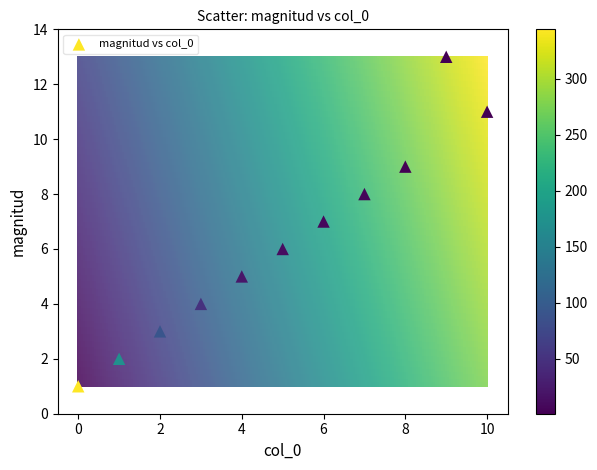

What is the range of Y values (max minus min)?

12